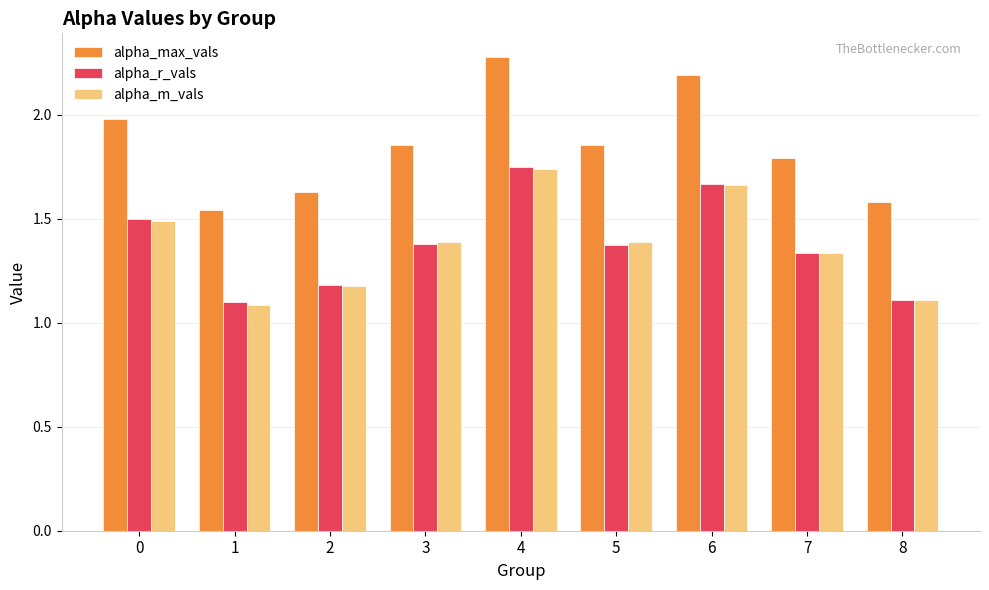

At how many categories does at least one series exceed 2?

2